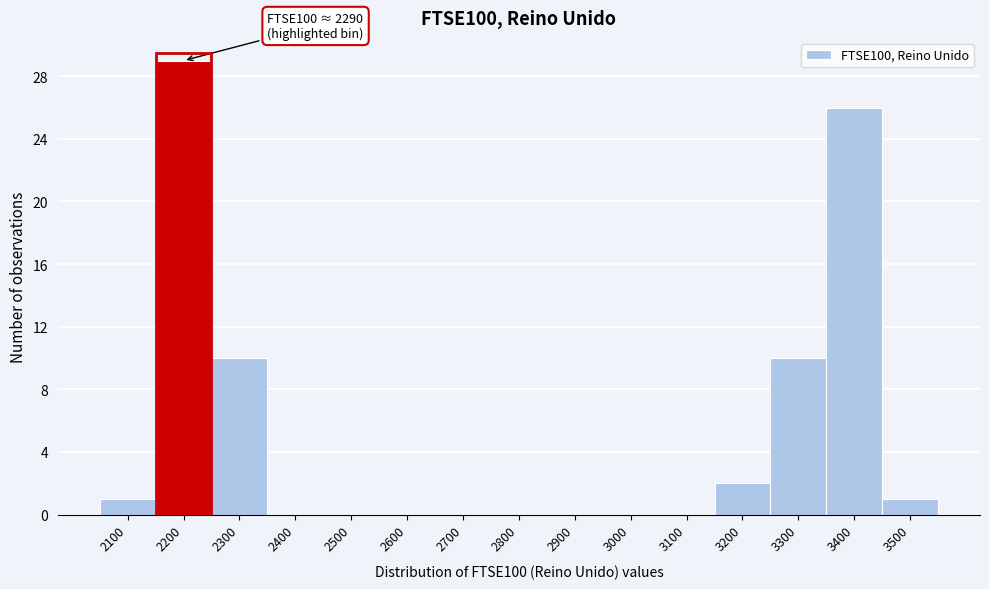

Reading left to right, transcribe all the data shown in this chart.

2100=1	2200=29	2300=10	2400=0	2500=0	2600=0	2700=0	2800=0	2900=0	3000=0	3100=0	3200=2	3300=10	3400=26	3500=1